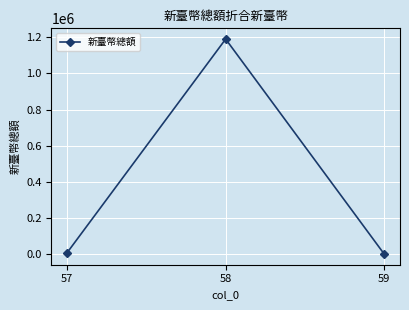

What is the greatest value displayed?

1190328